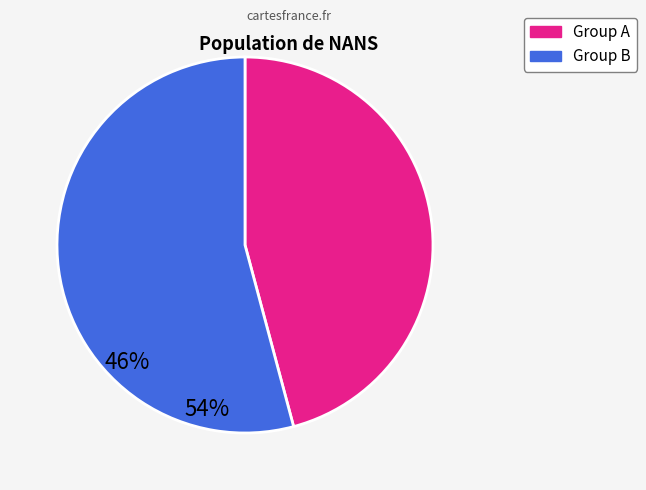

Is there a majority slice in this chart?

Yes